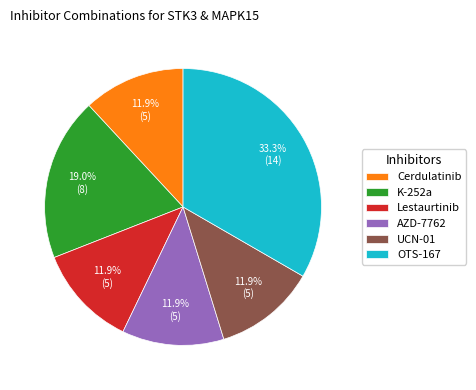

Does OTS-167 account for over 50% of the chart?

No